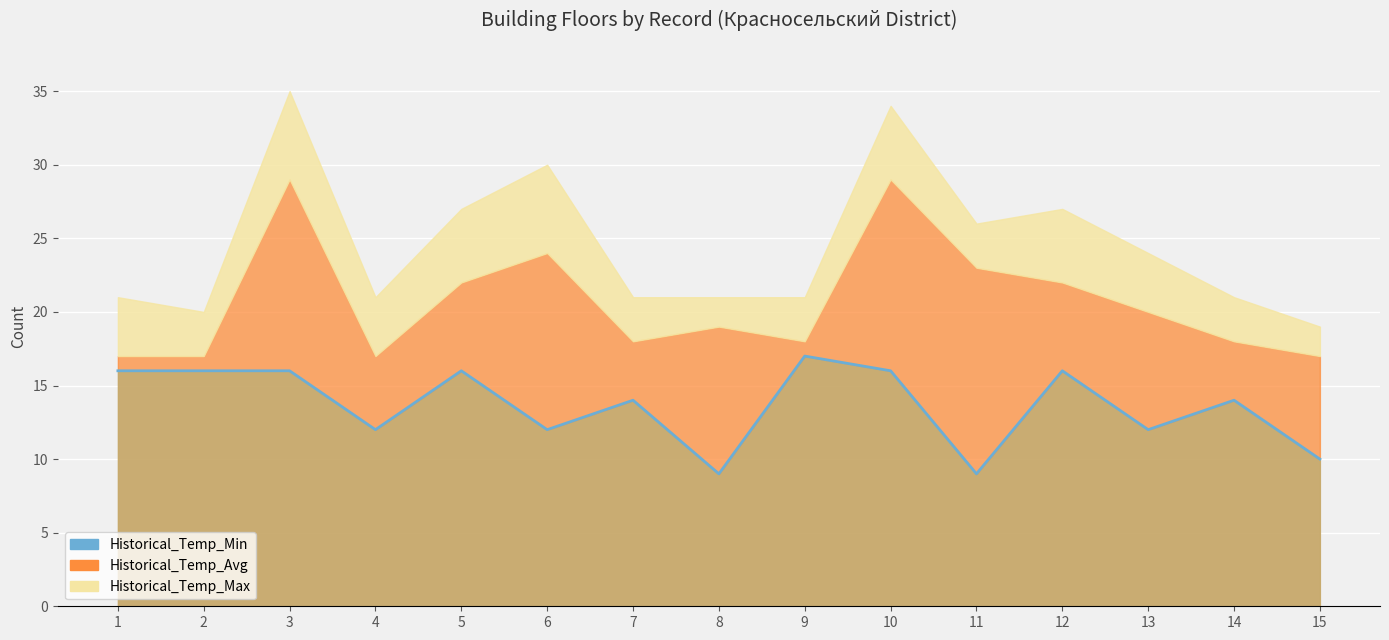

Read the Historical_Temp_Min value at 13.

12